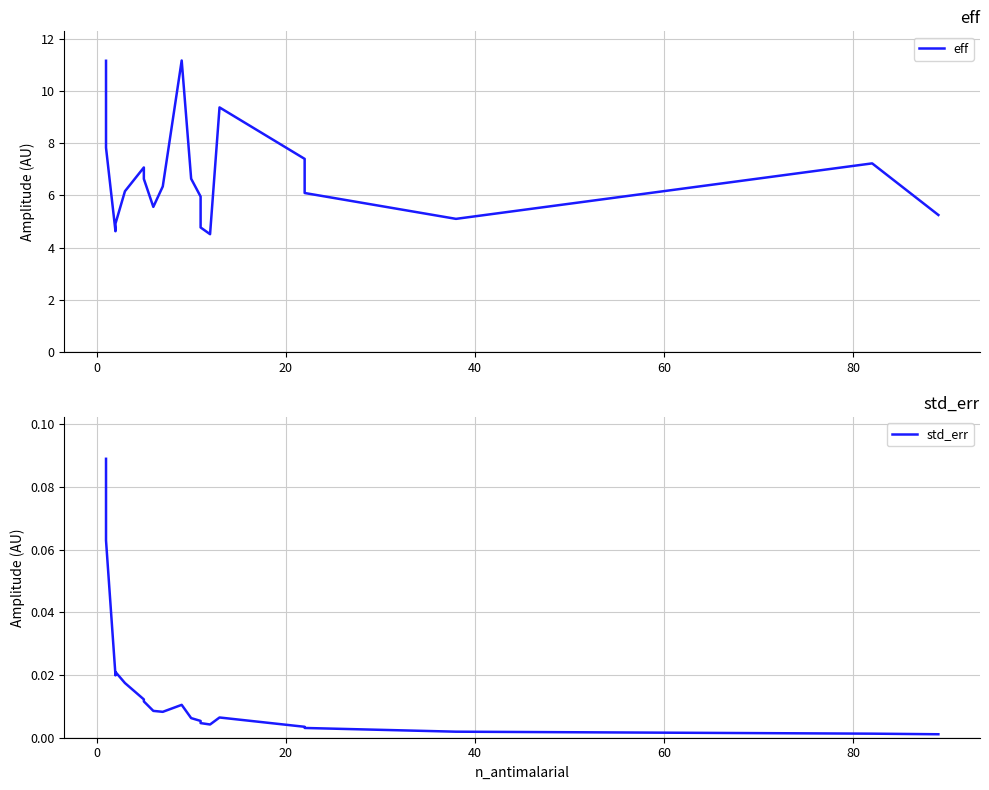

What is the sum of all std_err values?

0.3